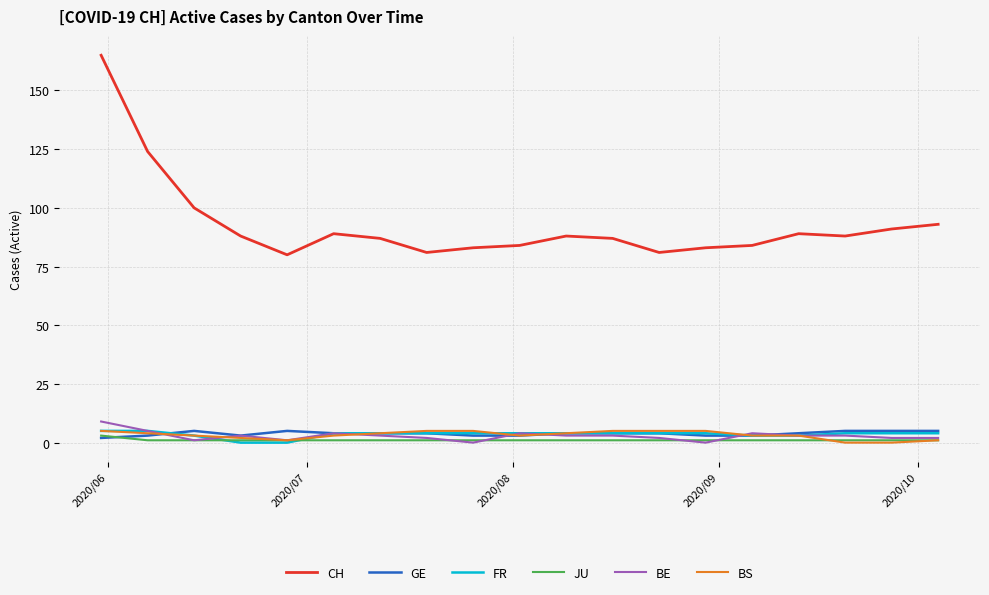

Reading left to right, extract all data points from this chart.

CH: 165	124	100	88	80	89	87	81	83	84	88	87	81	83	84	89	88	91	93
GE: 2	3	5	3	5	4	4	4	3	3	4	4	4	3	3	4	5	5	5
FR: 5	5	3	0	0	4	4	4	4	4	4	4	4	4	3	3	4	4	4
JU: 3	1	1	1	1	1	1	1	1	1	1	1	1	1	1	1	1	1	1
BE: 9	5	1	3	1	4	3	2	0	4	3	3	2	0	4	3	3	2	2
BS: 5	4	3	2	1	3	4	5	5	3	4	5	5	5	3	3	0	0	1